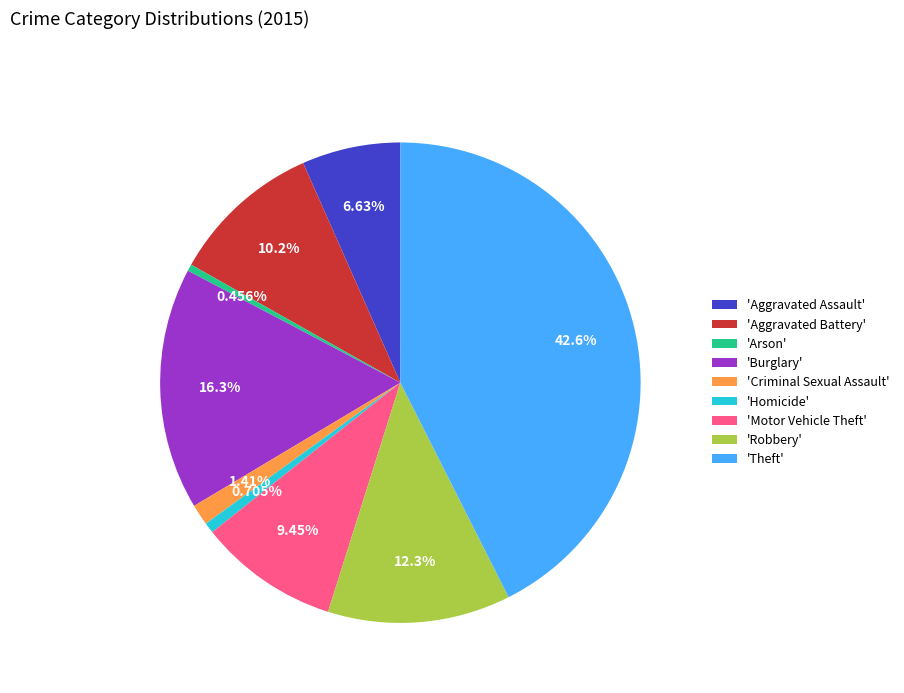

How many slices are in this pie chart?

9